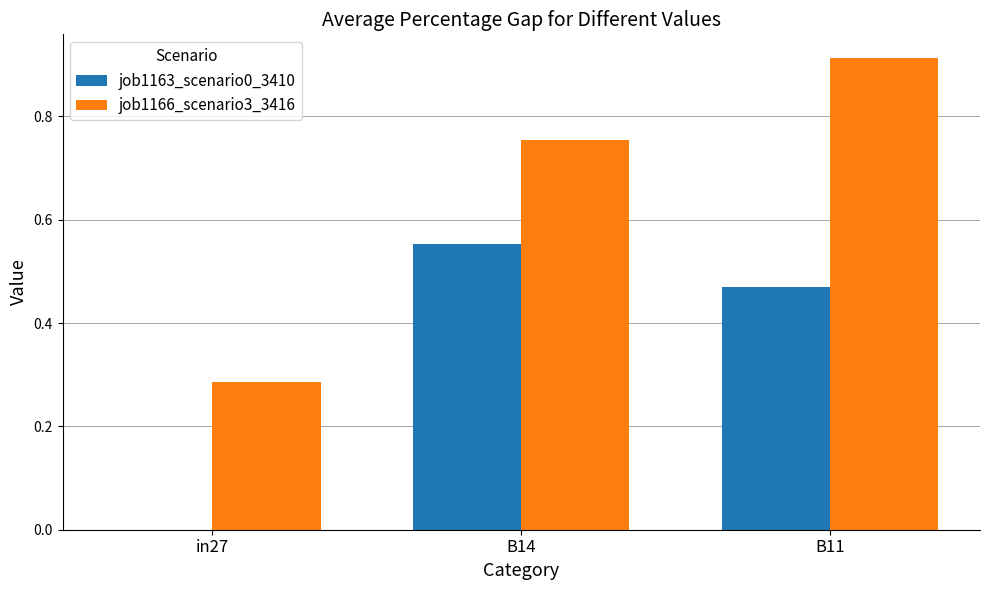

At which category does the chart reach its peak across all series?

B11